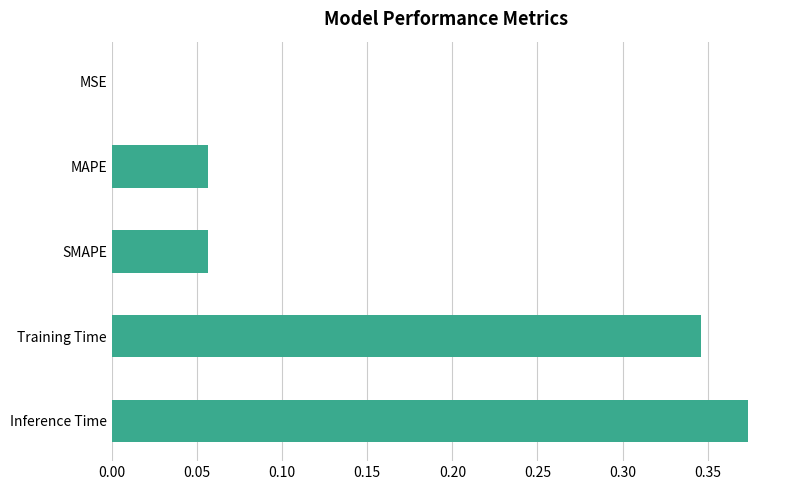

What is the sum of all values?

0.8